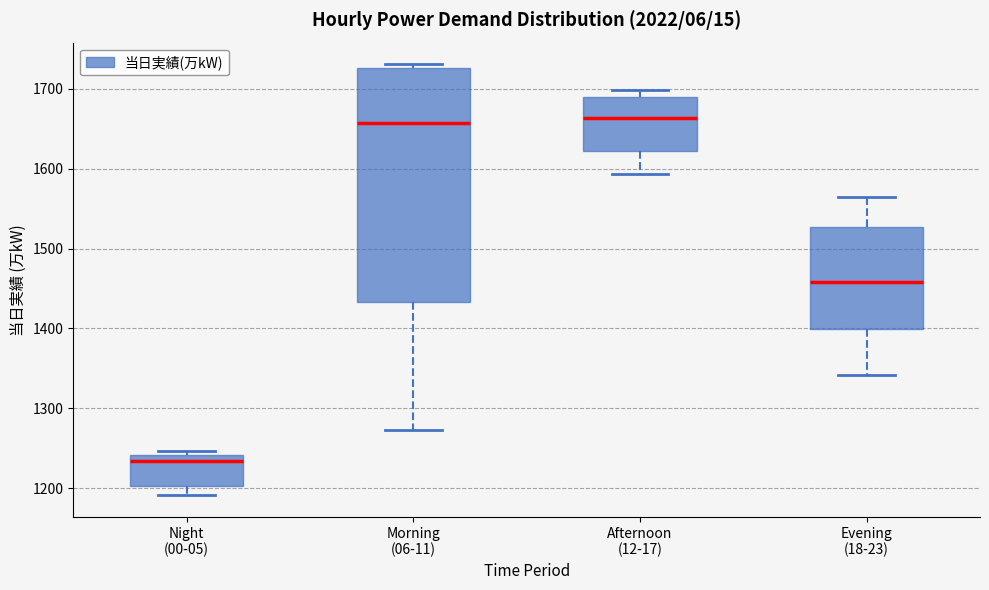

Reading left to right, read every box against the y-axis: the position of its median line, the range the box covers, and the ends of its whiskers. The values are not printed on the chart, so give them approximately, as read against the axis.

Night (00-05): median 1230, box 1200 to 1240, whiskers 1190 to 1250
Morning (06-11): median 1660, box 1430 to 1730, whiskers 1270 to 1730 (just above the box's upper edge)
Afternoon (12-17): median 1660, box 1620 to 1690, whiskers 1590 to 1700
Evening (18-23): median 1460, box 1400 to 1530, whiskers 1340 to 1570